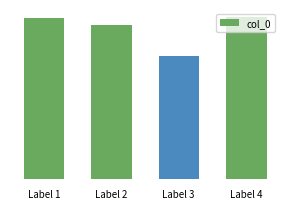

Are the bars horizontal?

No